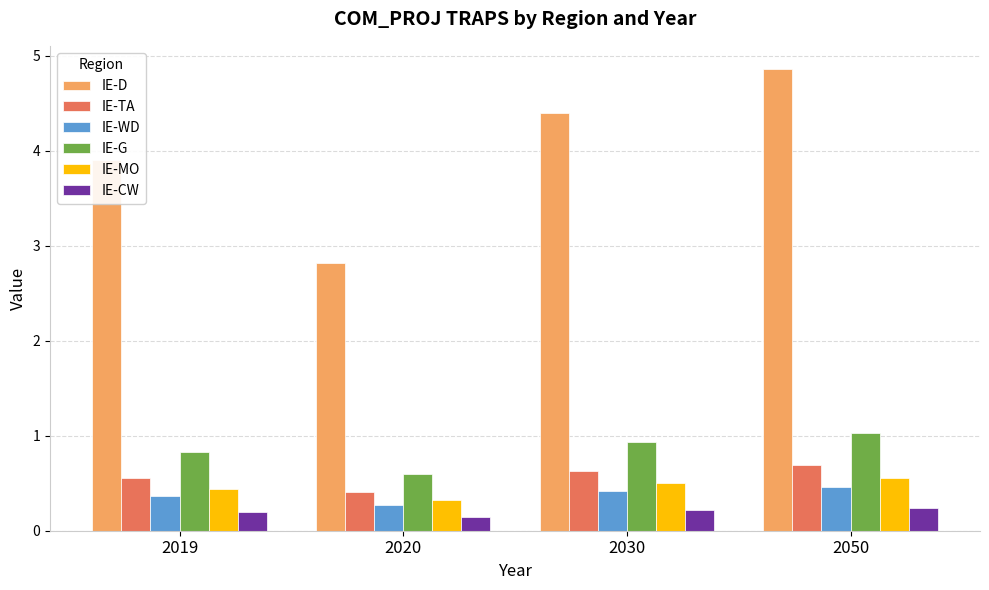

Reading left to right, transcribe all the data shown in this chart.

IE-D: 3.9	2.8	4.4	4.9
IE-TA: 0.6	0.4	0.6	0.7
IE-WD: 0.4	0.3	0.4	0.5
IE-G: 0.8	0.6	0.9	1.0
IE-MO: 0.4	0.3	0.5	0.6
IE-CW: 0.2	0.1	0.2	0.2